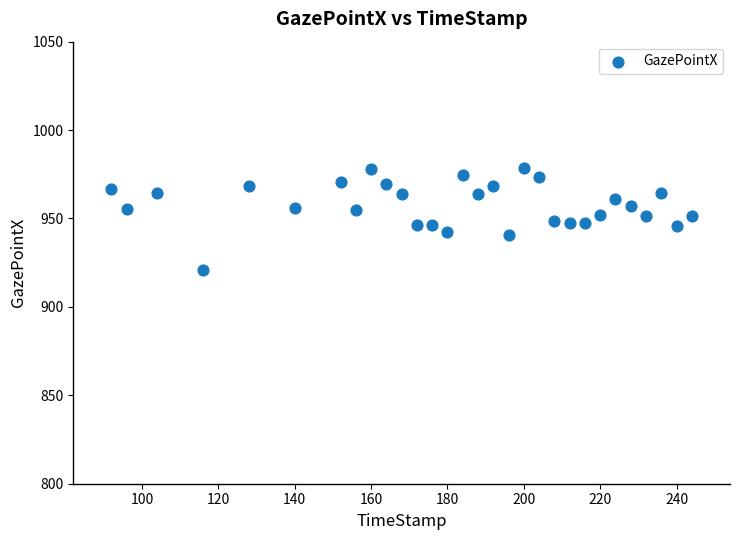

What is the range of X values (max minus min)?

152.0